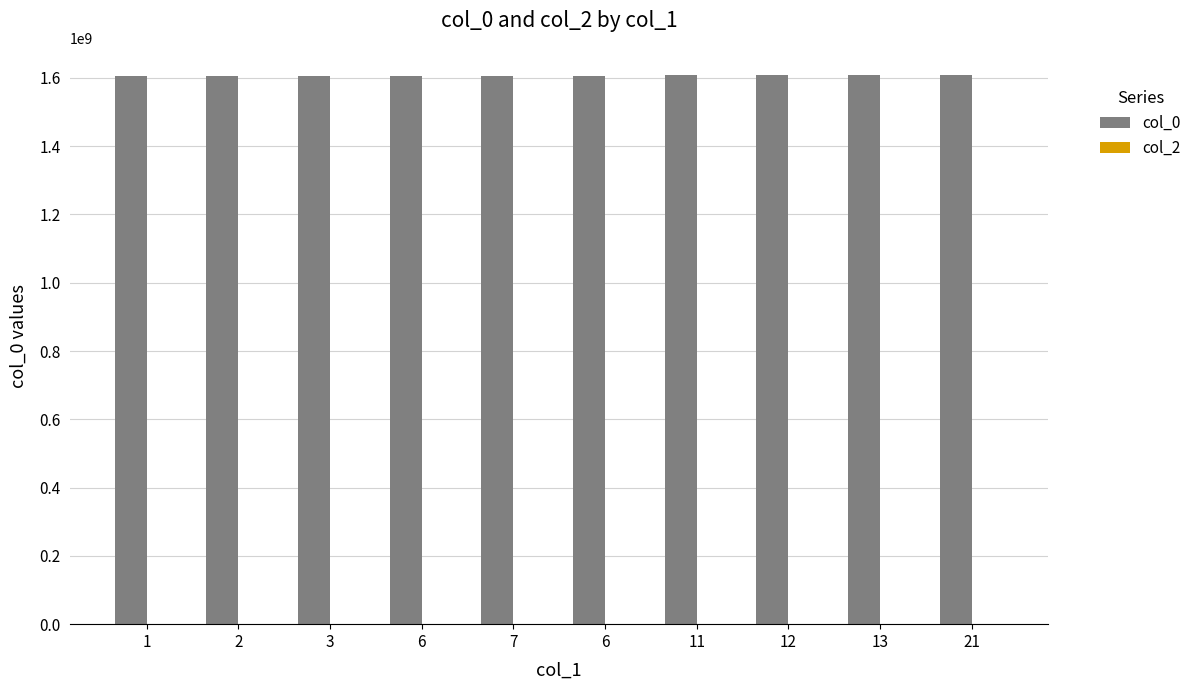

How many bars are there in total?

10